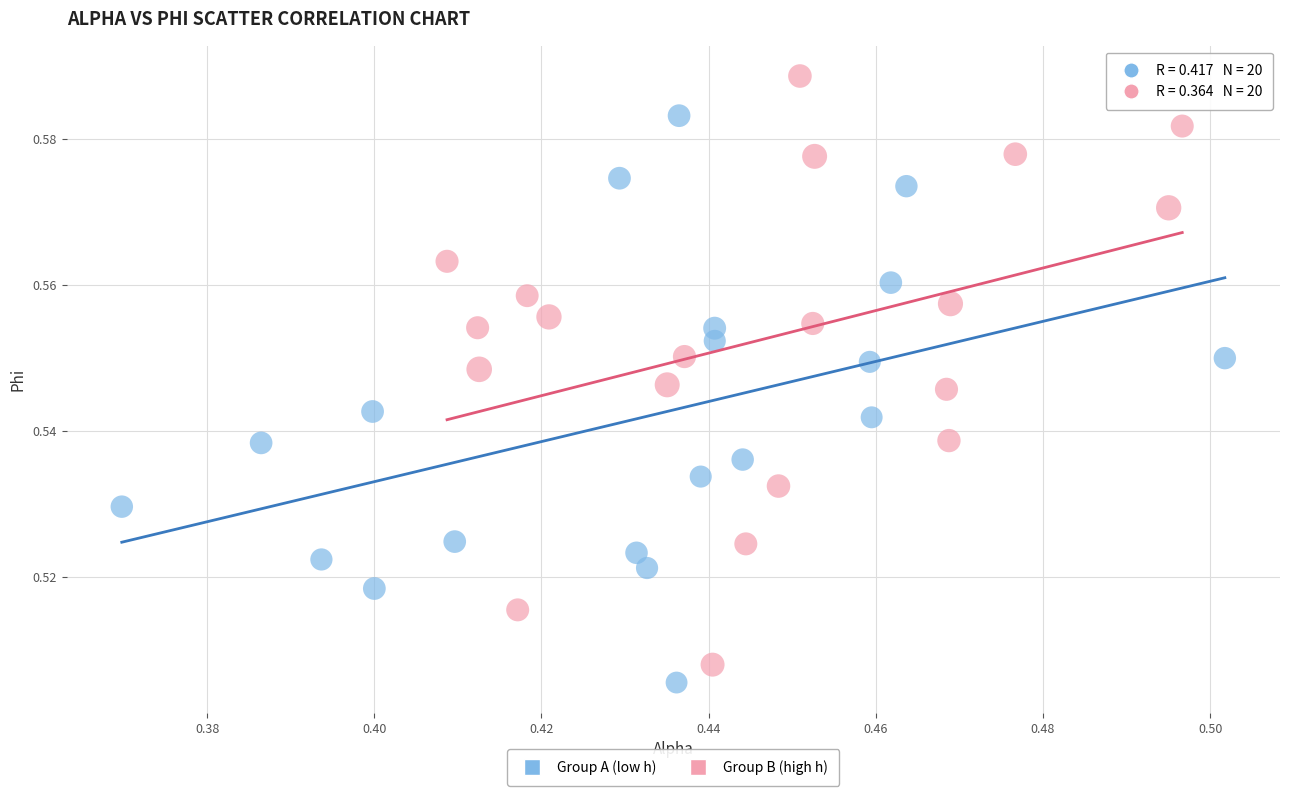

Which series contains the highest Y value?

Group B (high h)